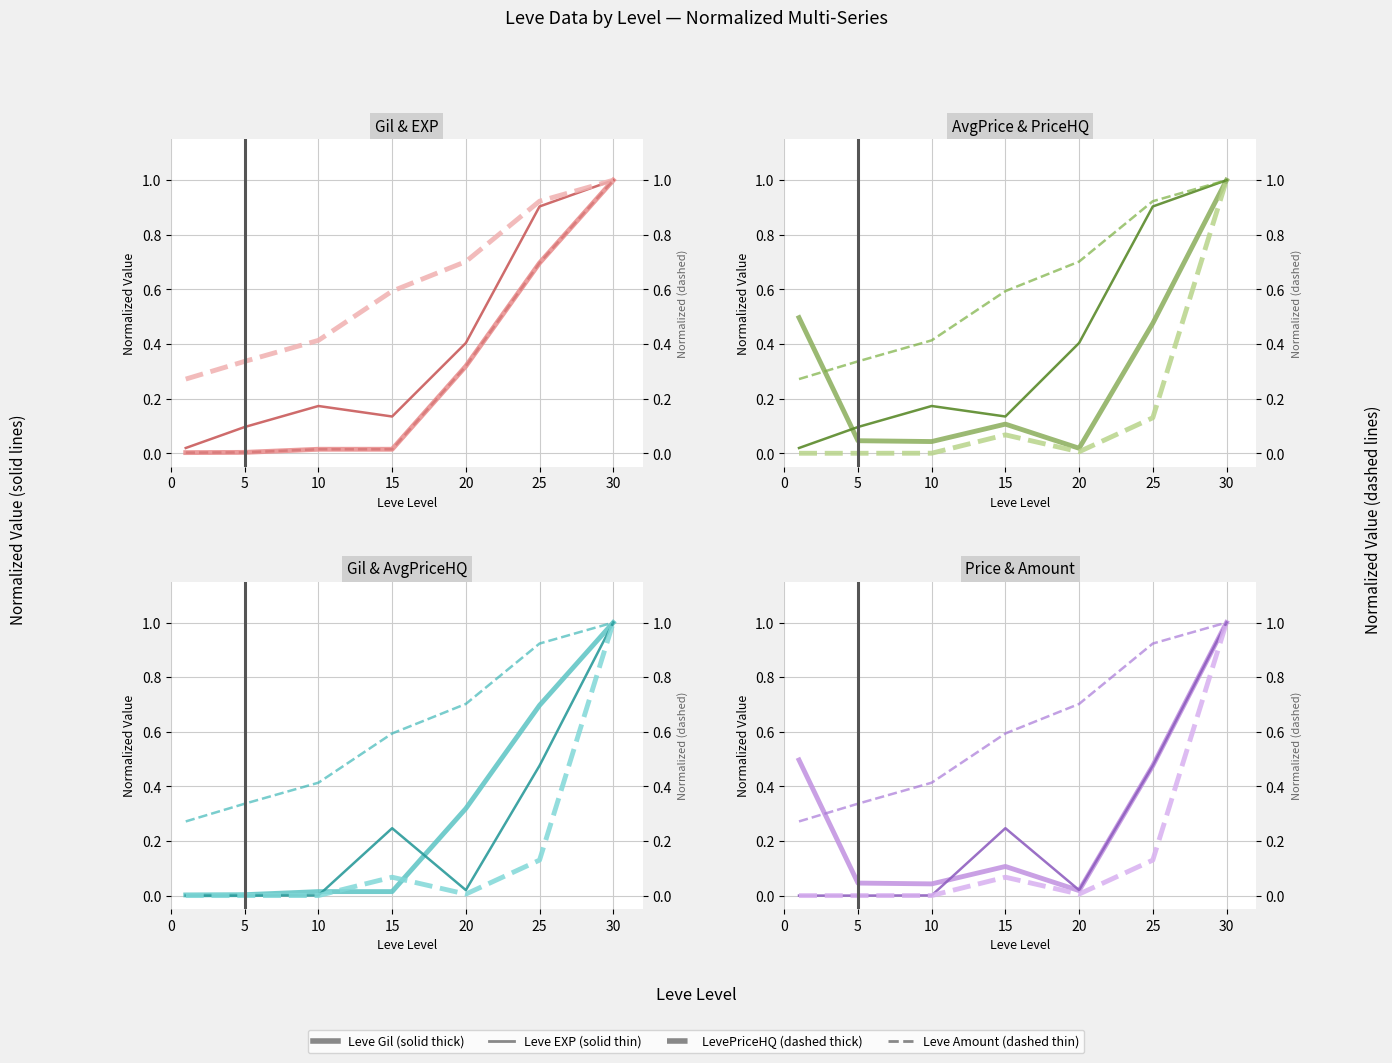

Which series has the largest total across all categories?

Leve Amount